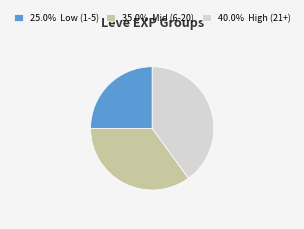

Is there a majority slice in this chart?

No